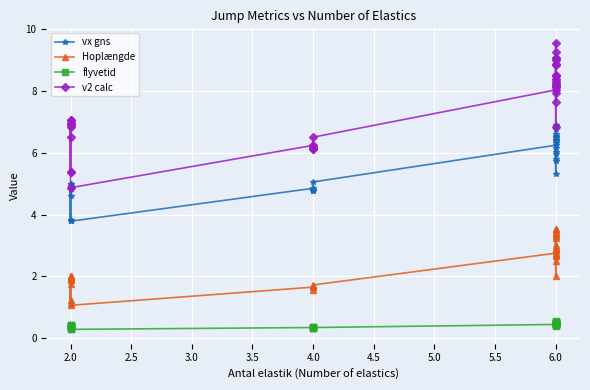

True or false: vx gns has more than 2 points higher than both neighbors.

True